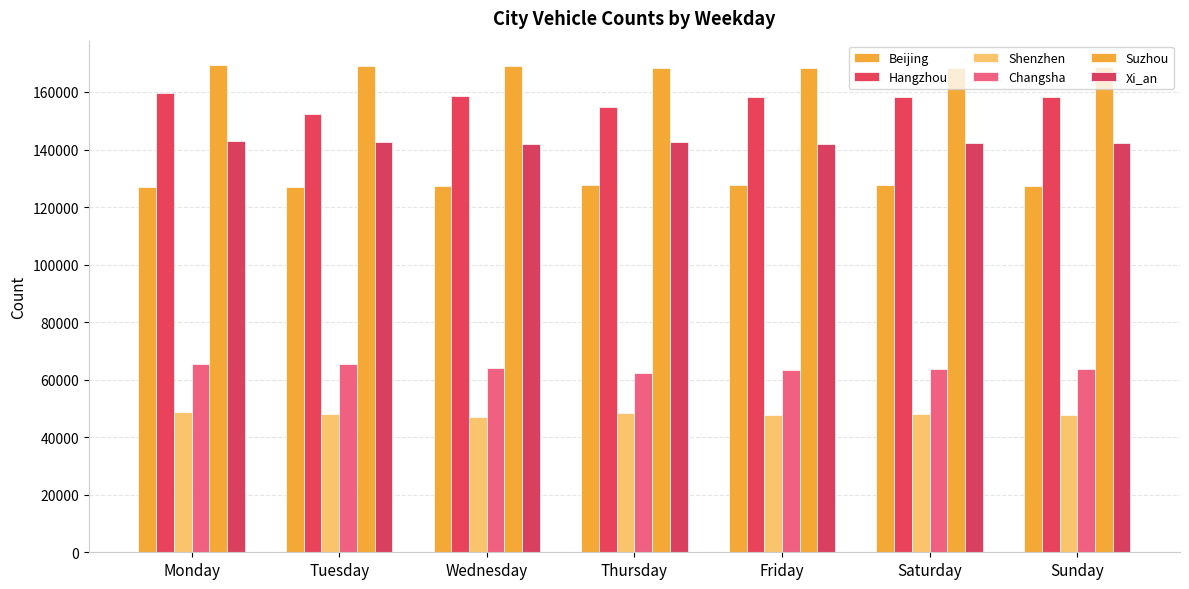

At which label does Hangzhou first exceed 158276?

Monday